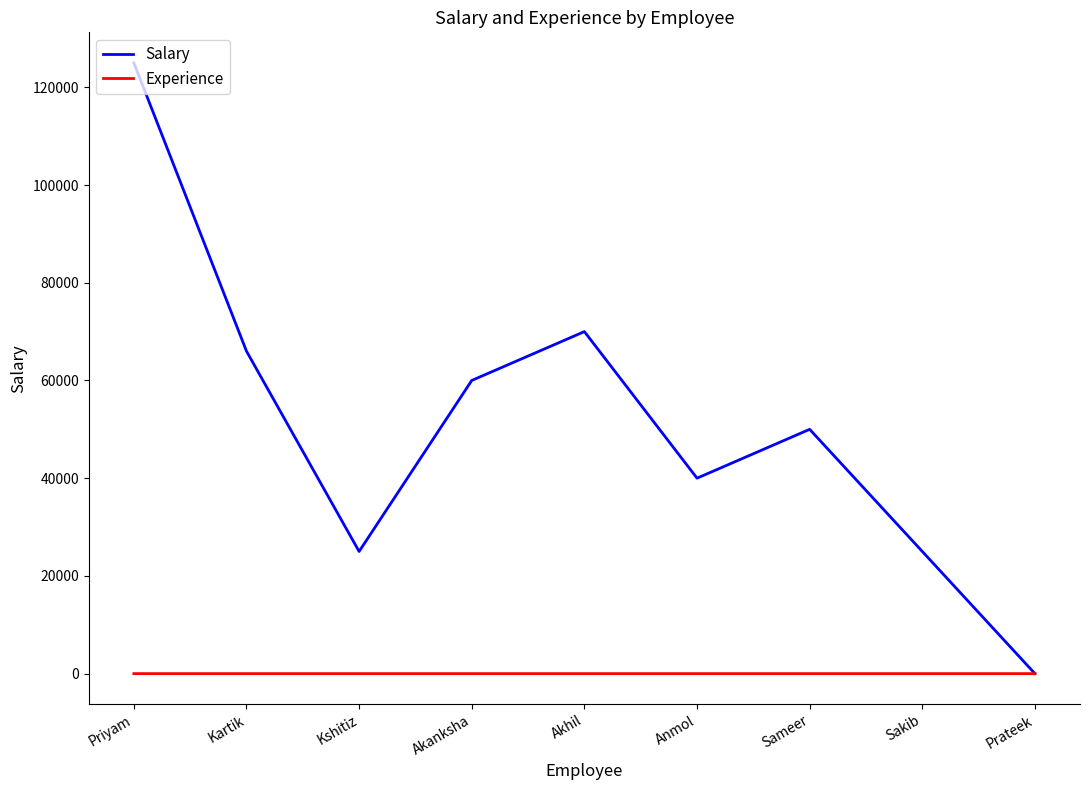

The value of Salary at Akanksha is 60000. True or false?

True